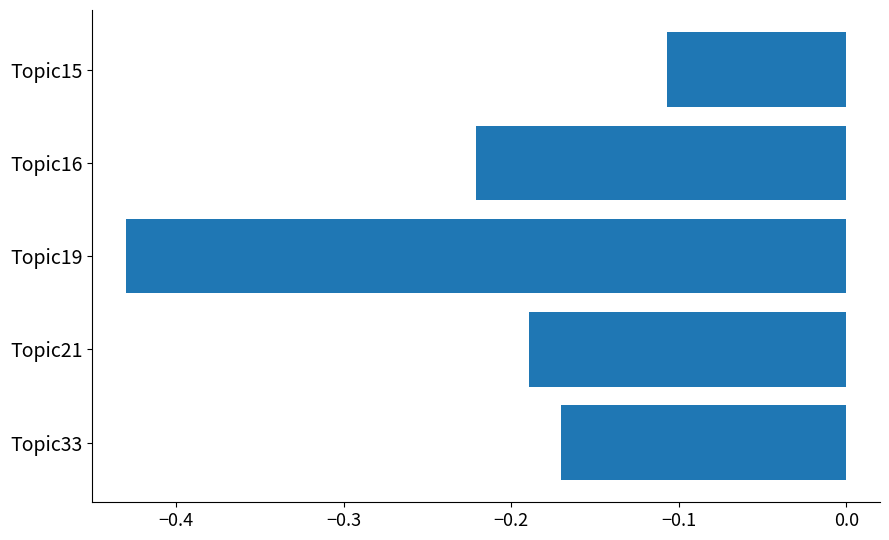

The chart shows a value of -0.3 at Topic16. True or false?

False